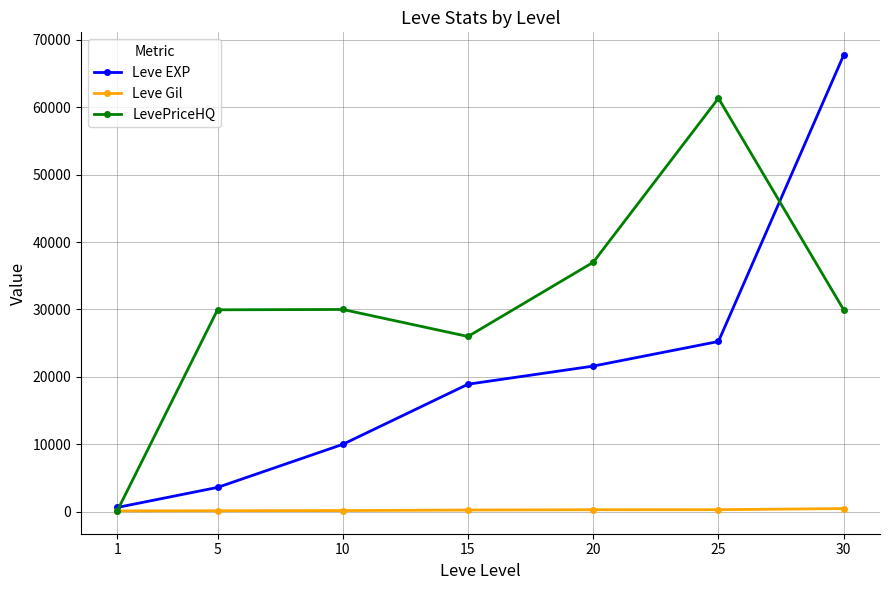

What value does the LevePriceHQ series have at 10?

29999.5